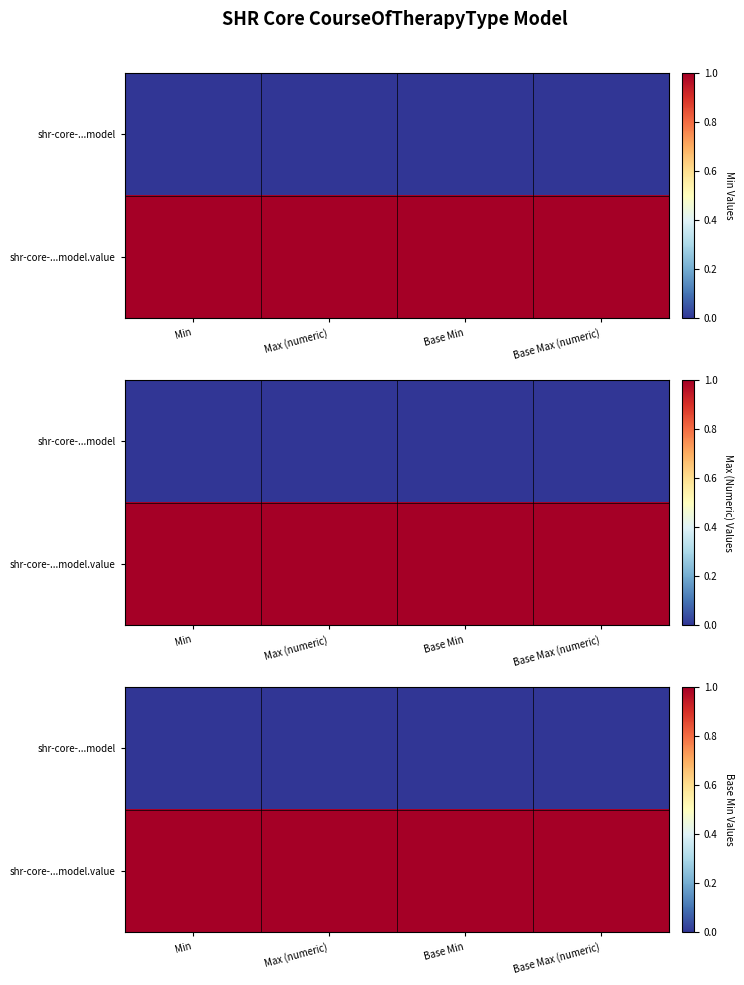

Which category has the highest value in the shr-core-...model series?

Min